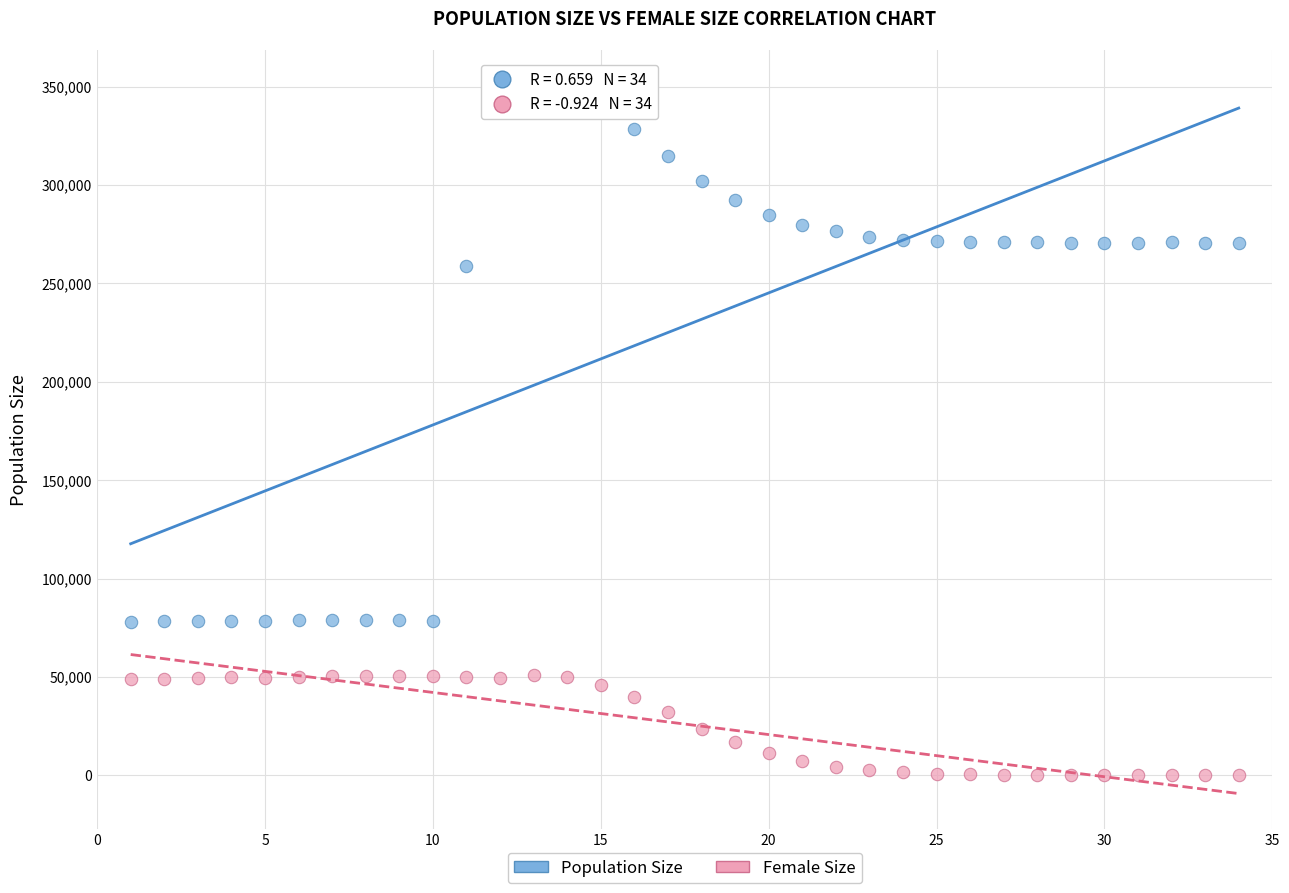

What are all the series names shown in the legend?

Population Size, Female Size